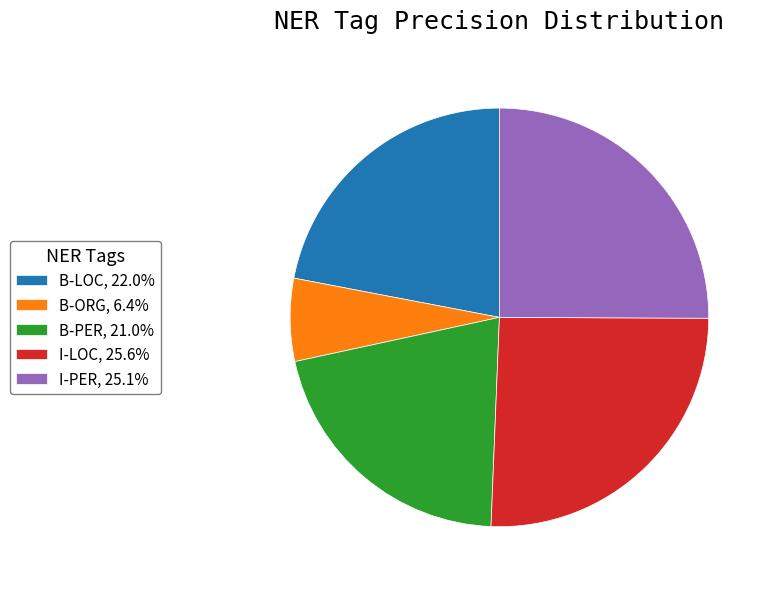

How many slices are in this pie chart?

5